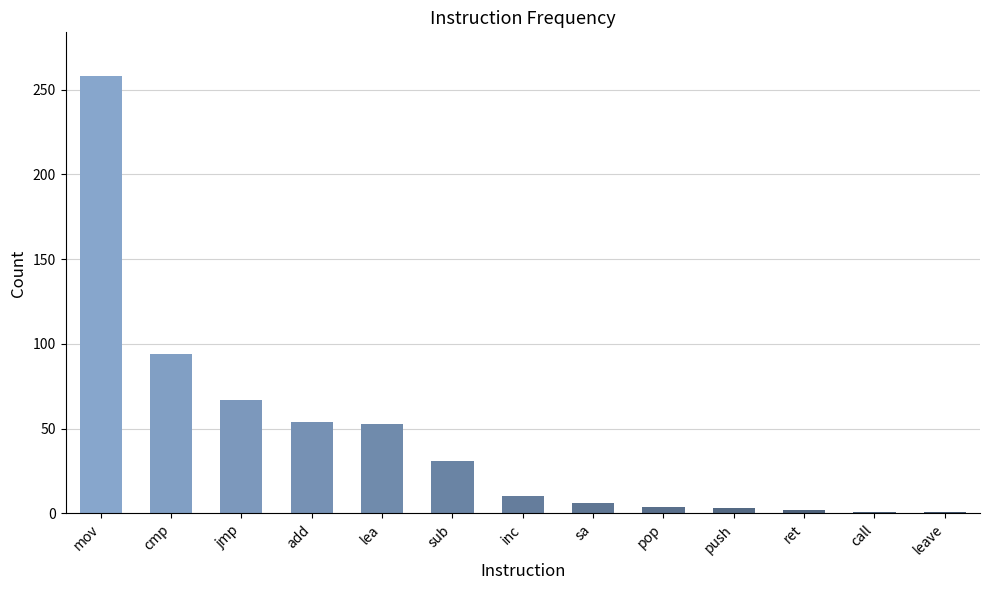

At which label is the value closest to 129?

cmp